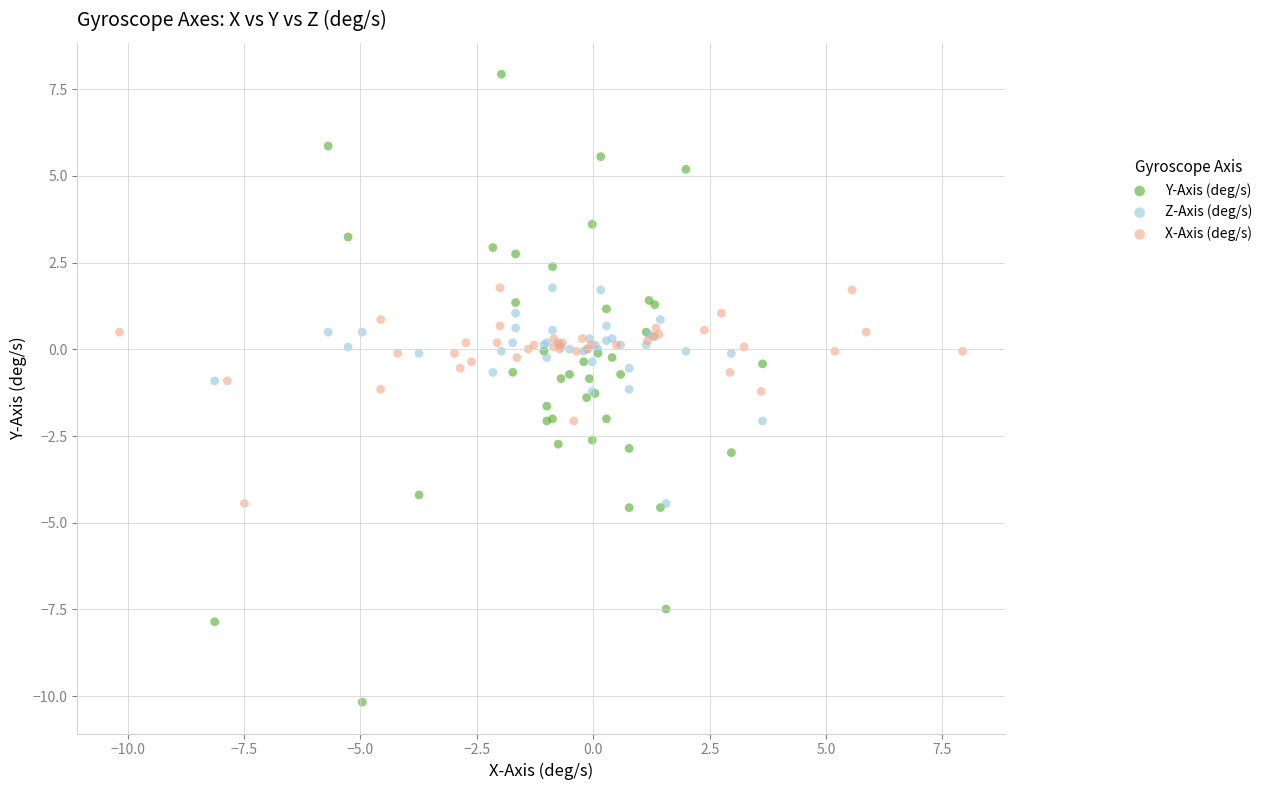

Which series reaches the maximum Y coordinate?

Y-Axis (deg/s)